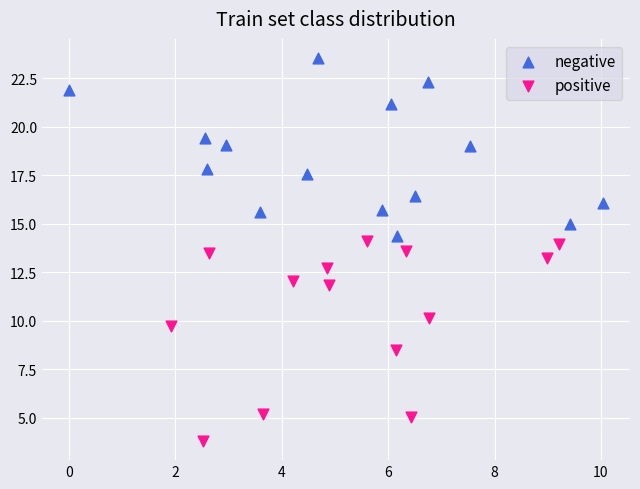

Which series has the widest spread of Y values?

positive